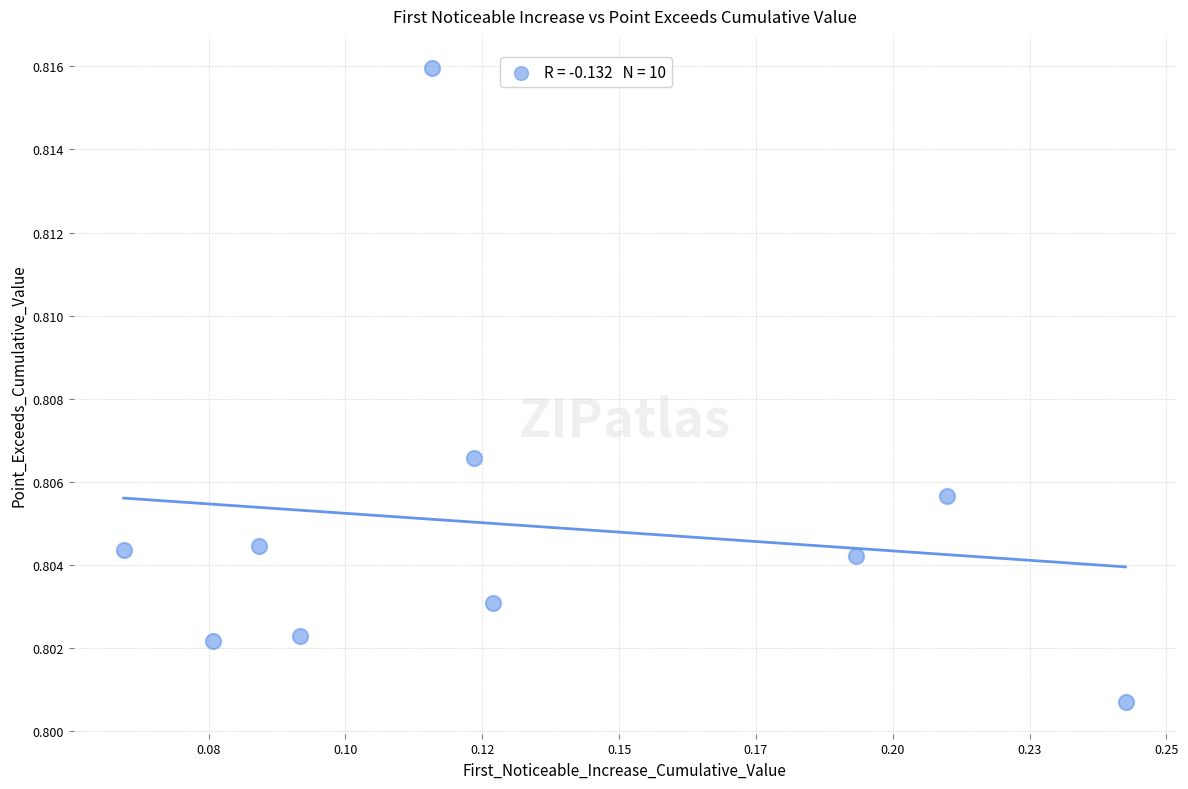

How many points are shown in the scatter plot?

10